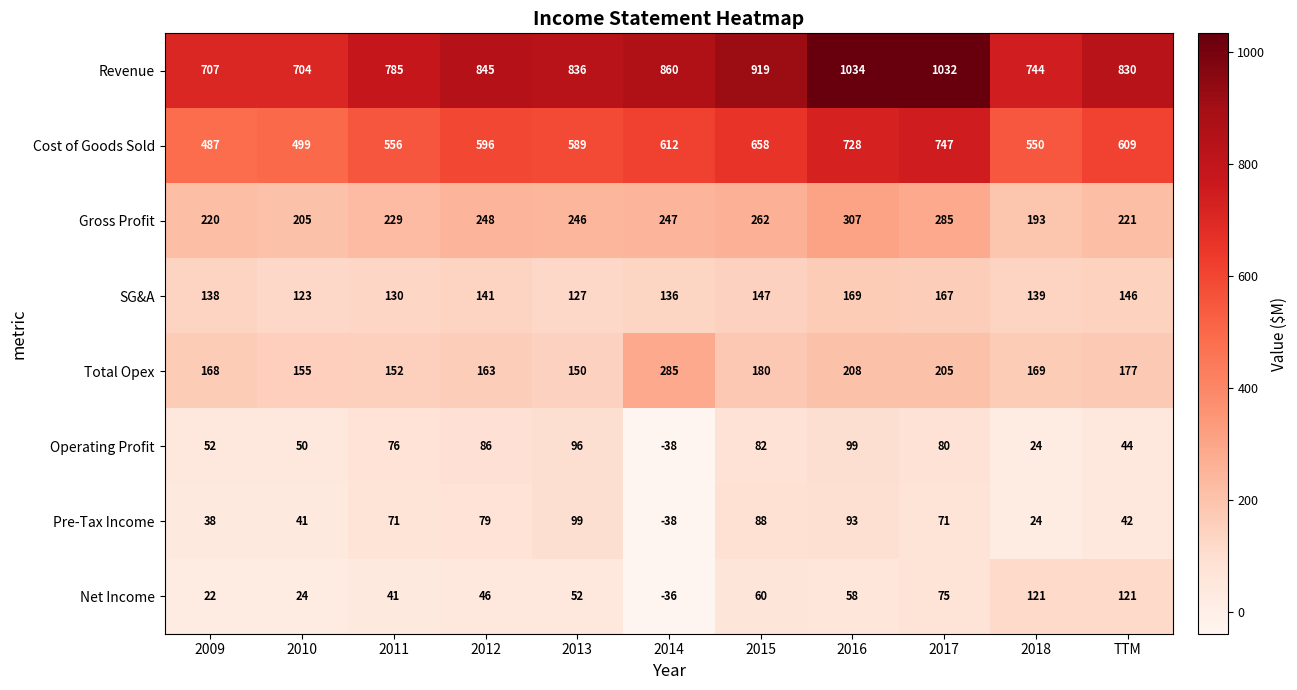

How many values in the Gross Profit series are below 246?

5